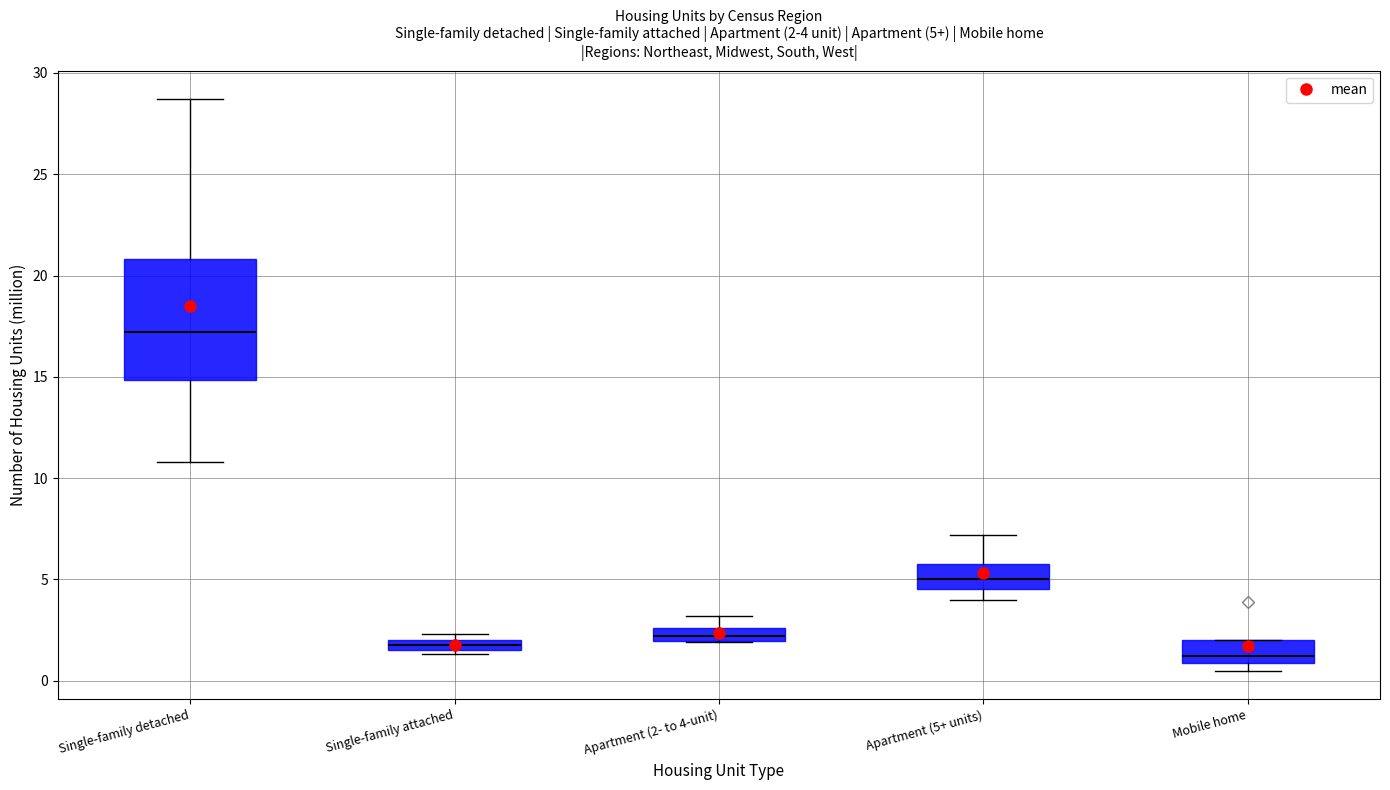

Which box has the highest median line?

Single-family detached